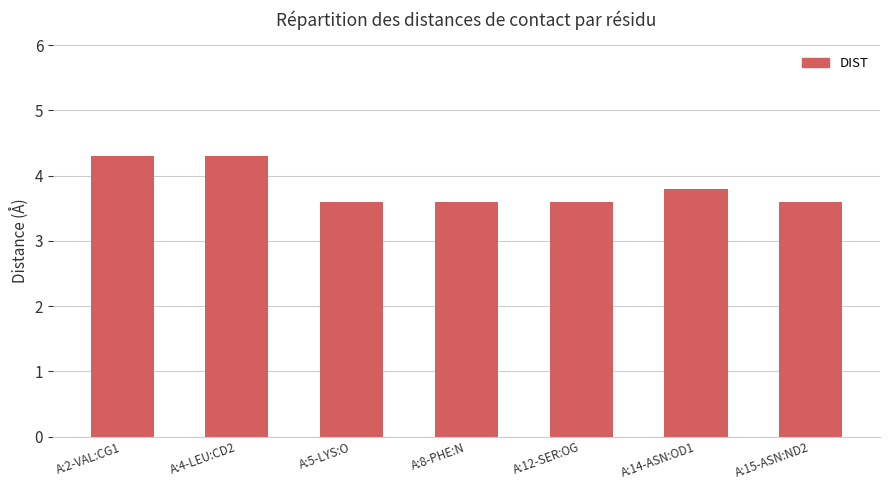

Between A:4-LEU:CD2 and A:12-SER:OG, which is larger?

A:4-LEU:CD2